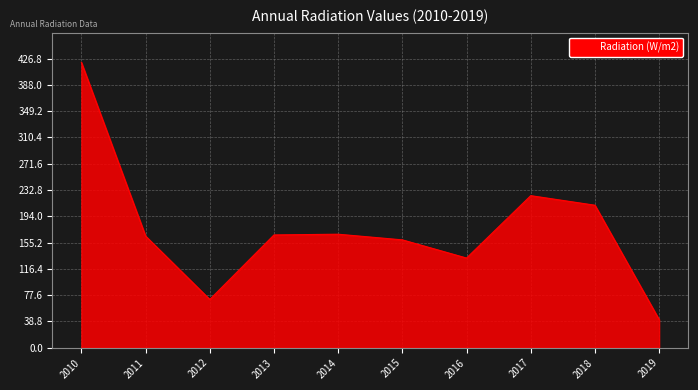

What is the ratio of the value at 2011 to the value at 2013?

1.0